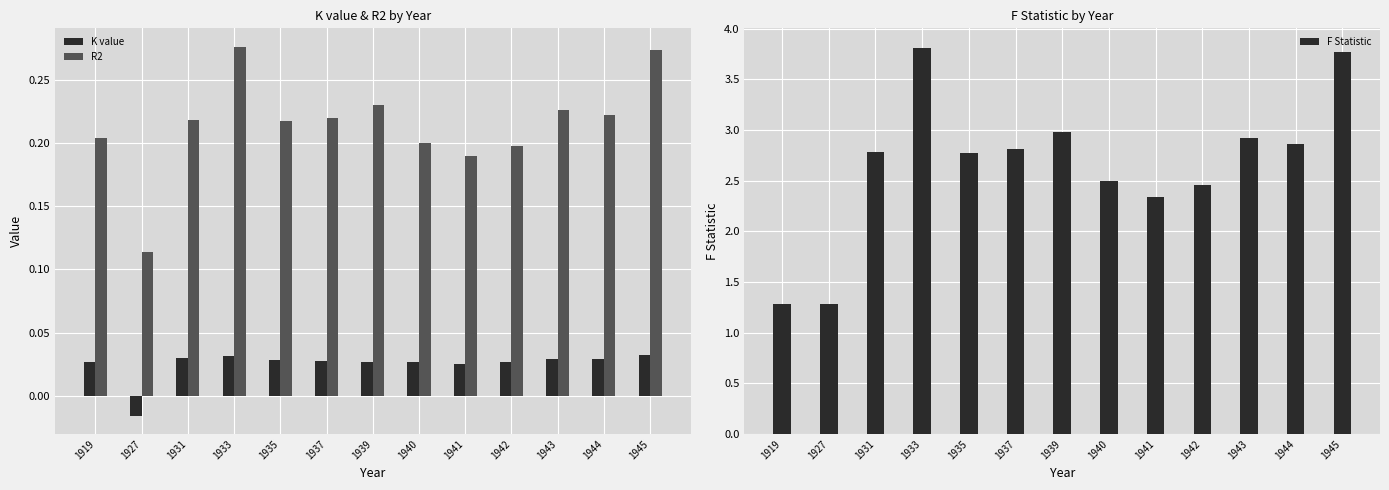

Count the K value values in the range 0 to 1.

12